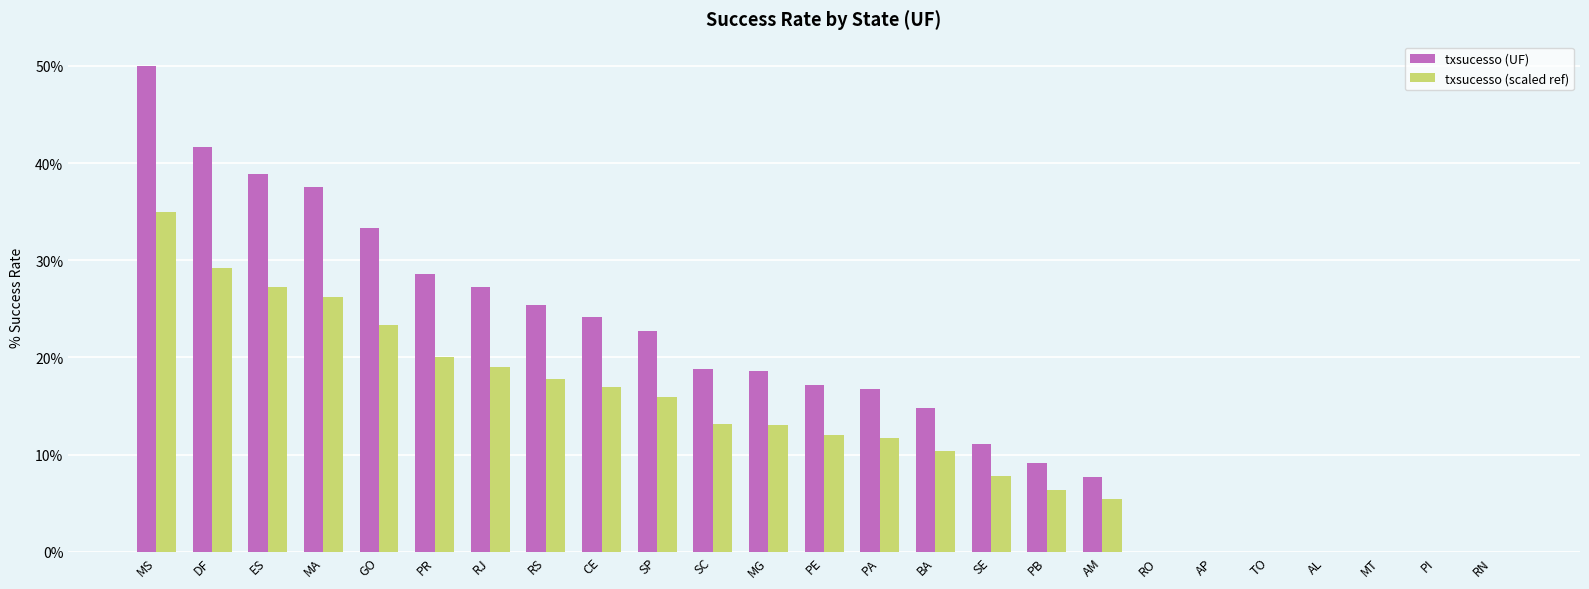

At which category is the sum across all series the highest?

MS